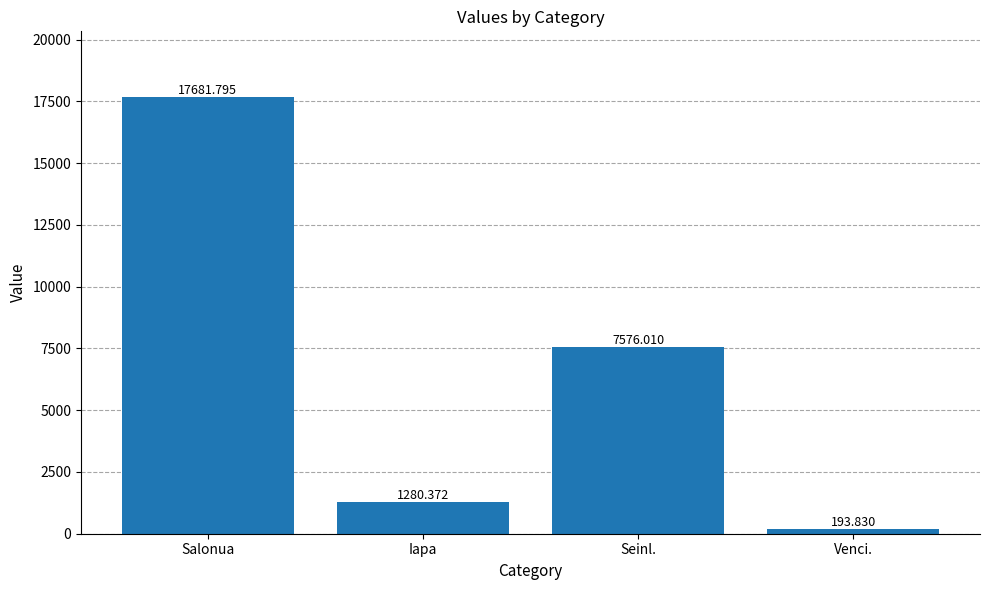

Between Seinl. and Iapa, which is larger?

Seinl.